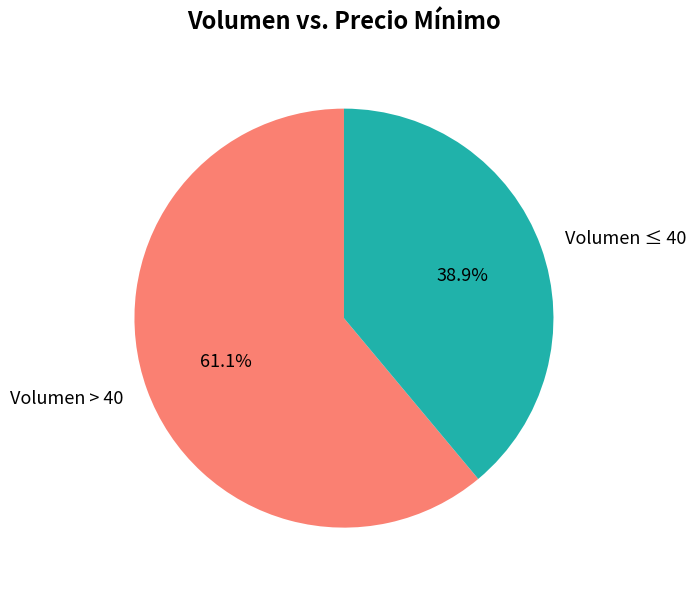

What percentage is NOT represented by Volumen ≤ 40?

61.1%